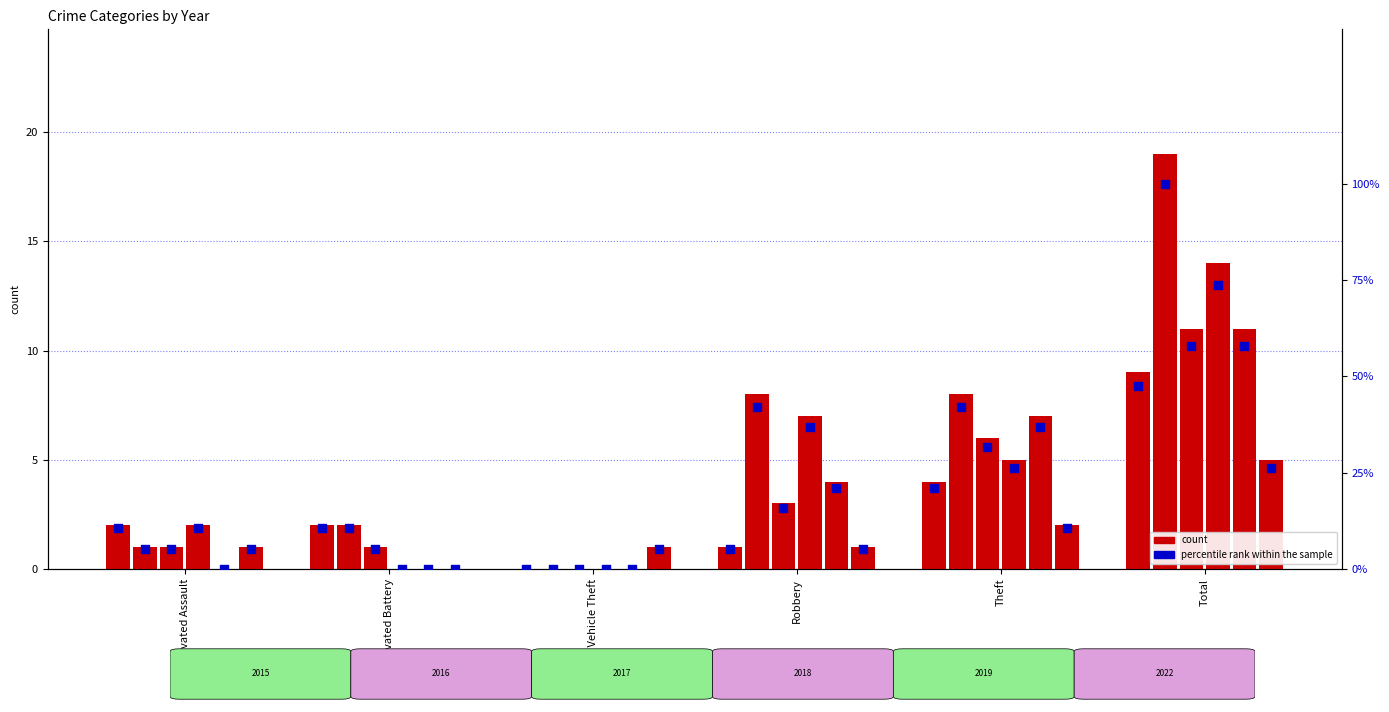

Which series reaches the minimum Y coordinate?

2015